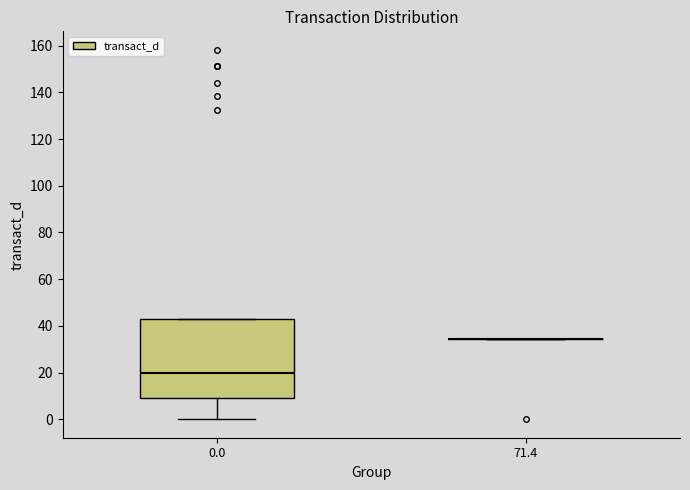

Which box is the tallest, from its lower edge to its upper edge?

0.0